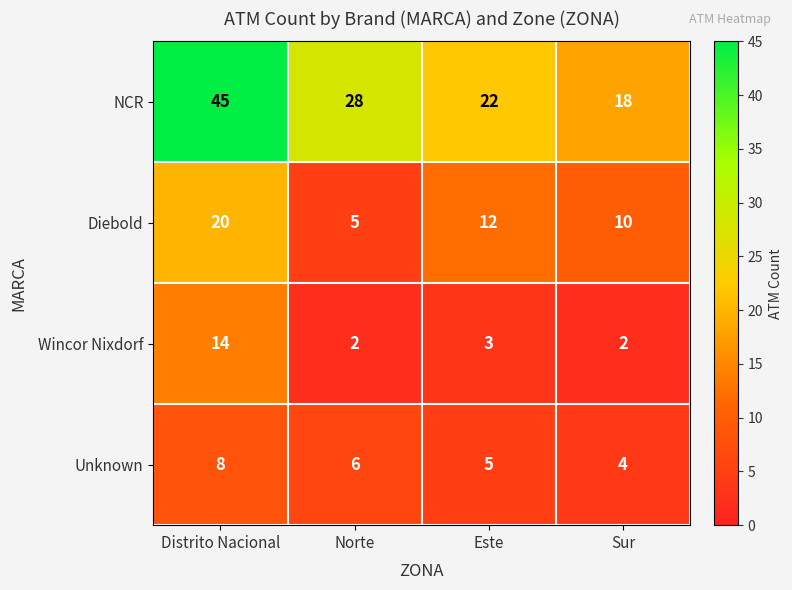

The value of Wincor Nixdorf at Sur is 2. True or false?

True